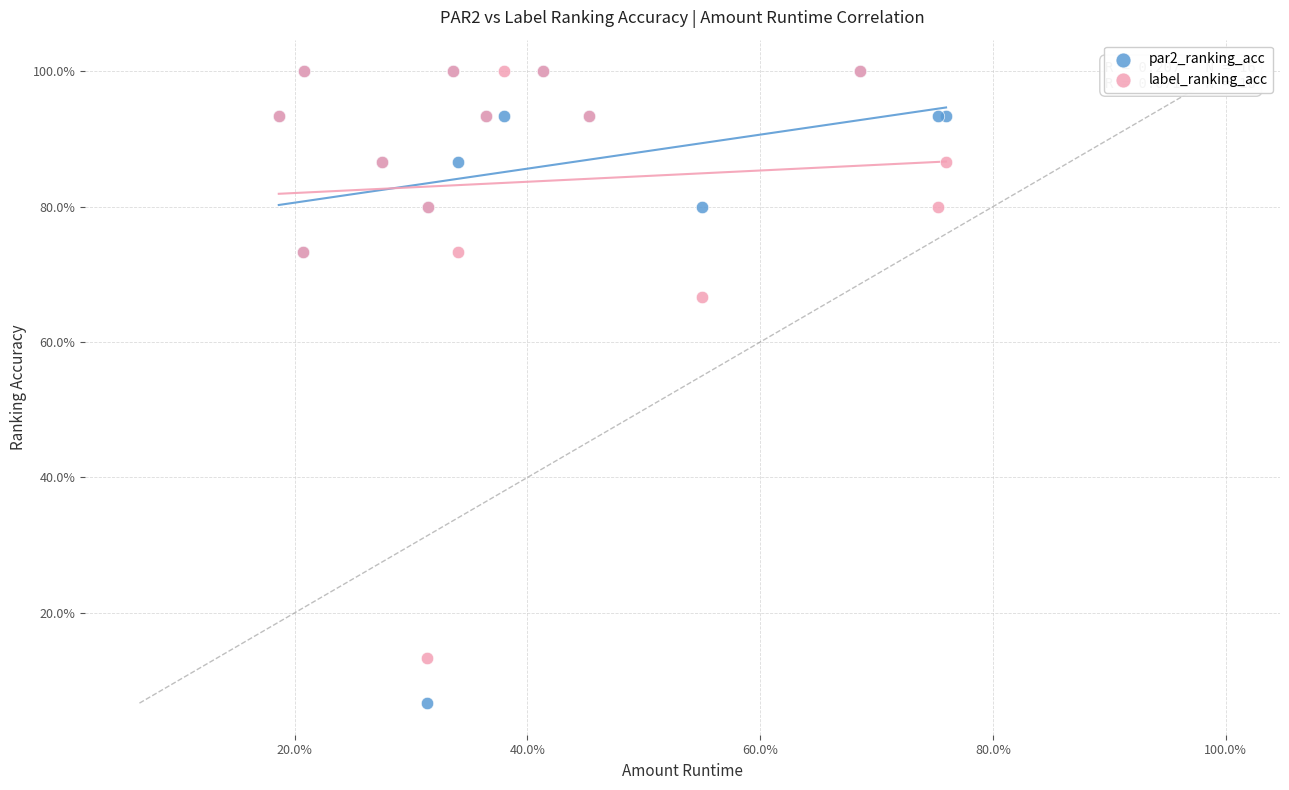

What are all the series names shown in the legend?

par2_ranking_acc, label_ranking_acc